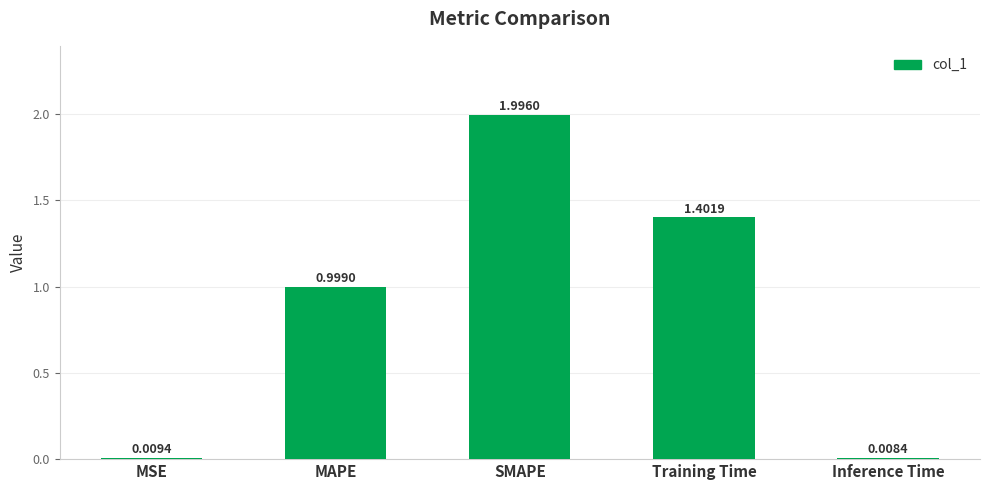

True or false: the data shows 2.3 at Training Time.

False